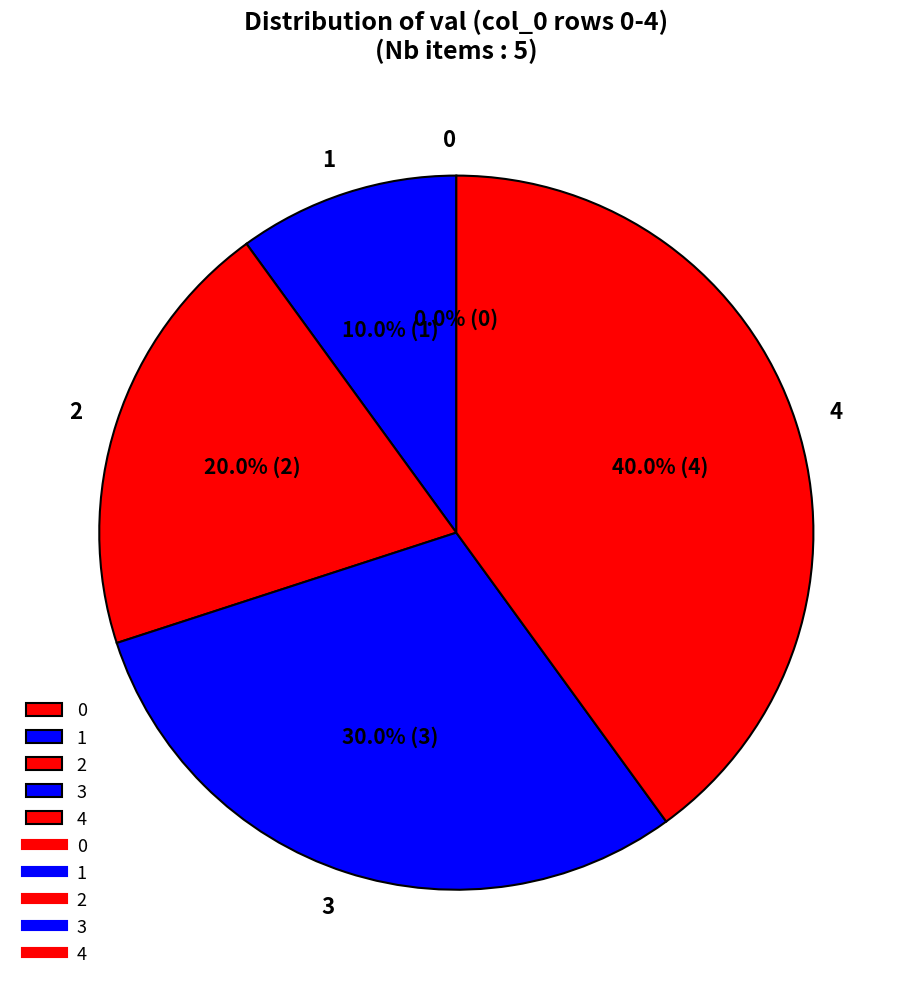

Between 2 and 3, which is larger?

3